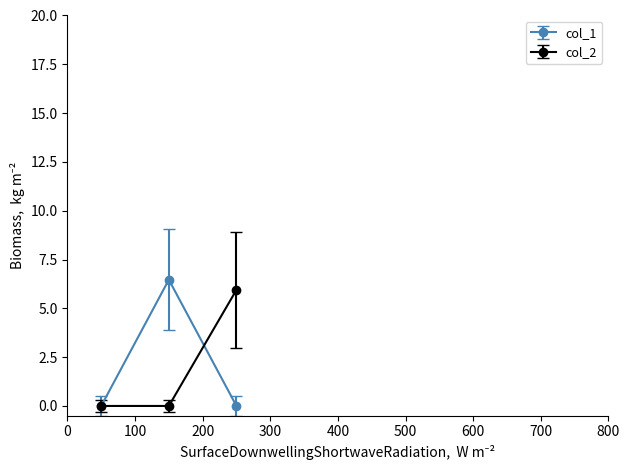

What is the maximum value for col_1?

6.5